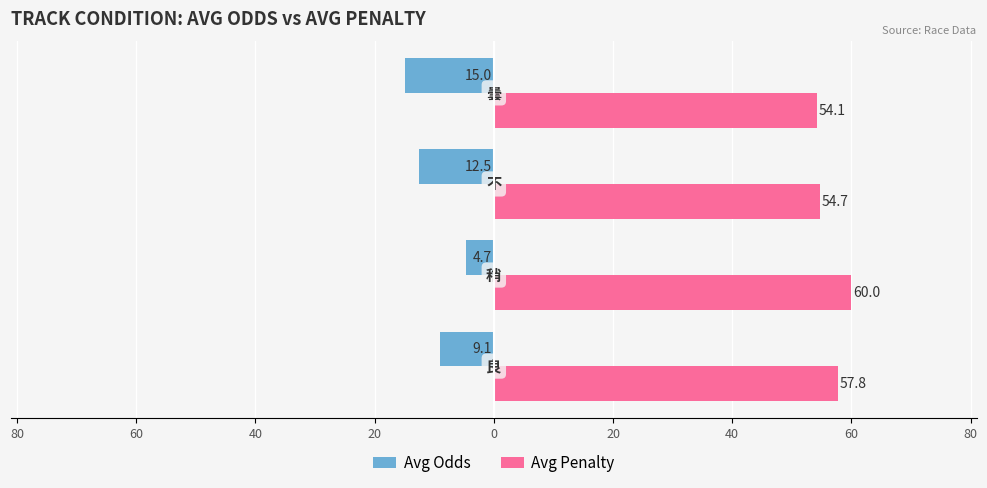

What is the value of the Avg Penalty bar at the 4th from the left?

54.1